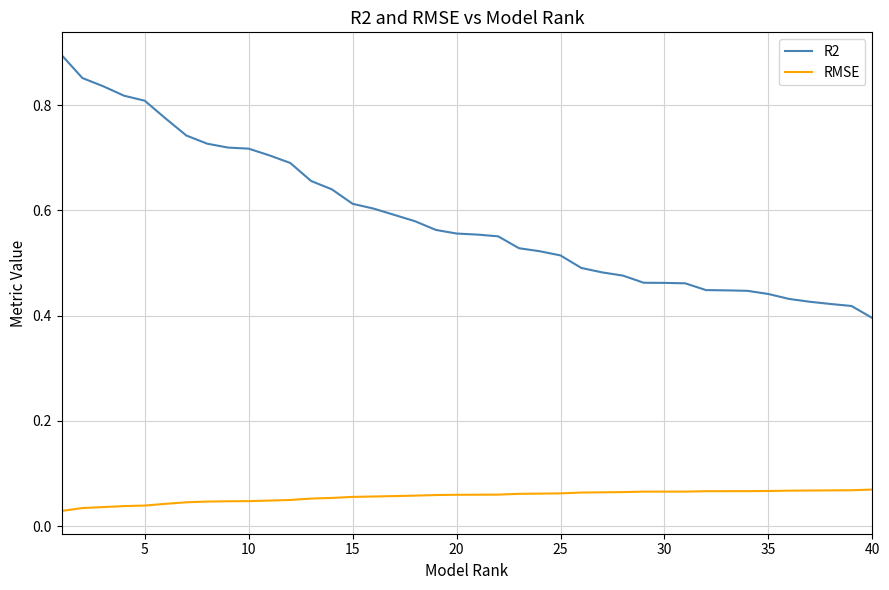

List the series in order of their overall mean, lowest first.

RMSE, R2